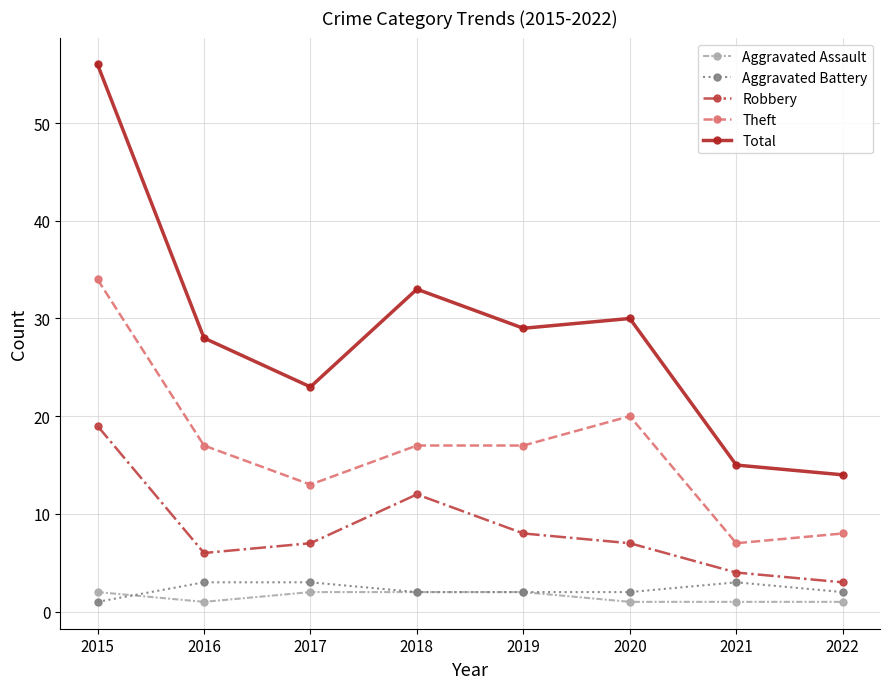

At how many categories does at least one series exceed 20?

6